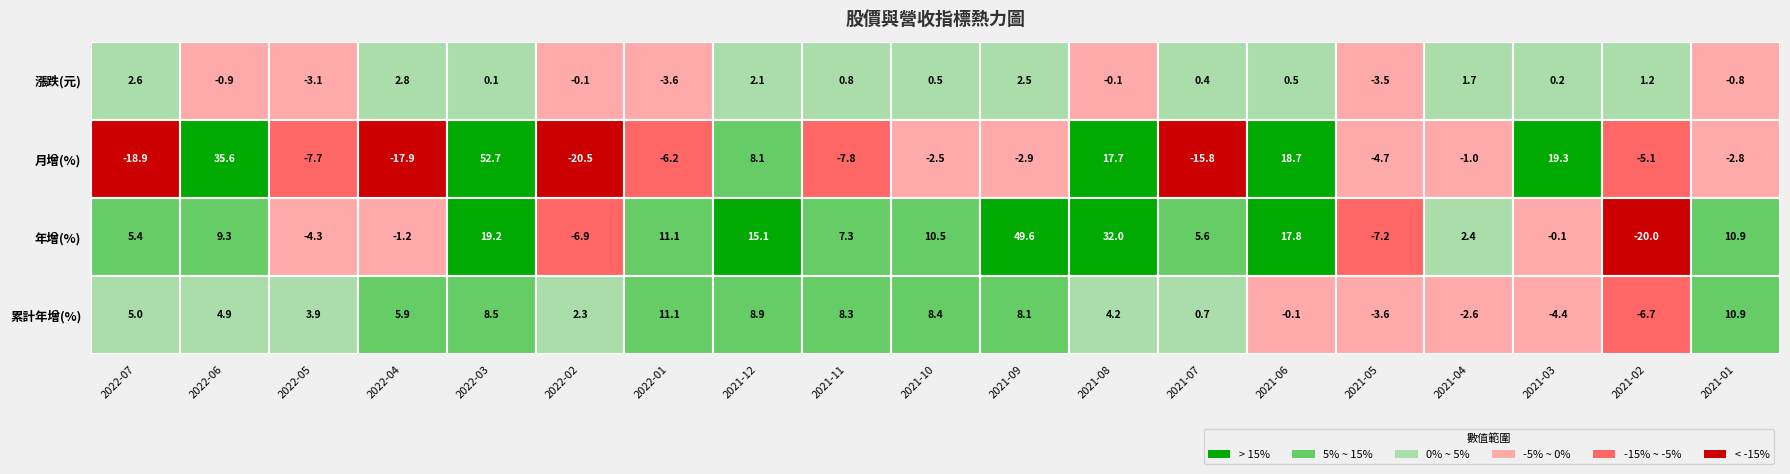

What is the difference between the highest and lowest values at 2022-06?

36.6